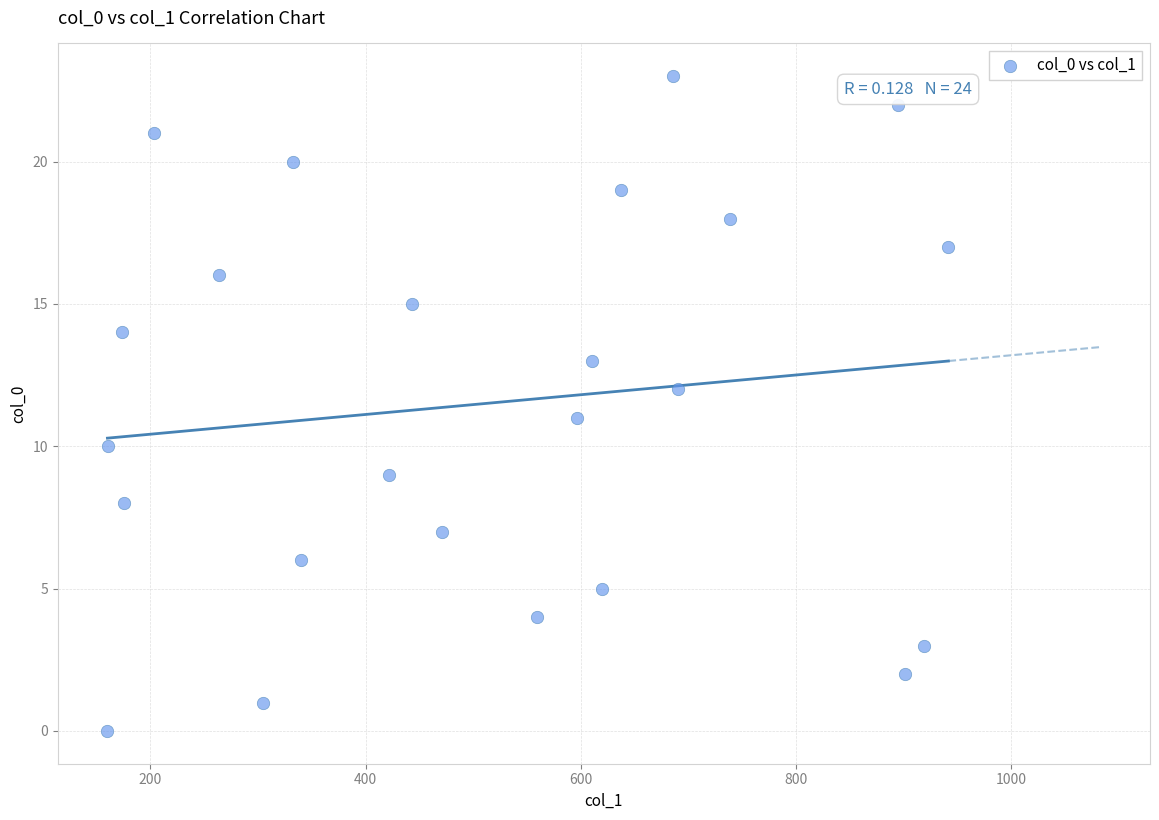

What is the range of Y values (max minus min)?

23